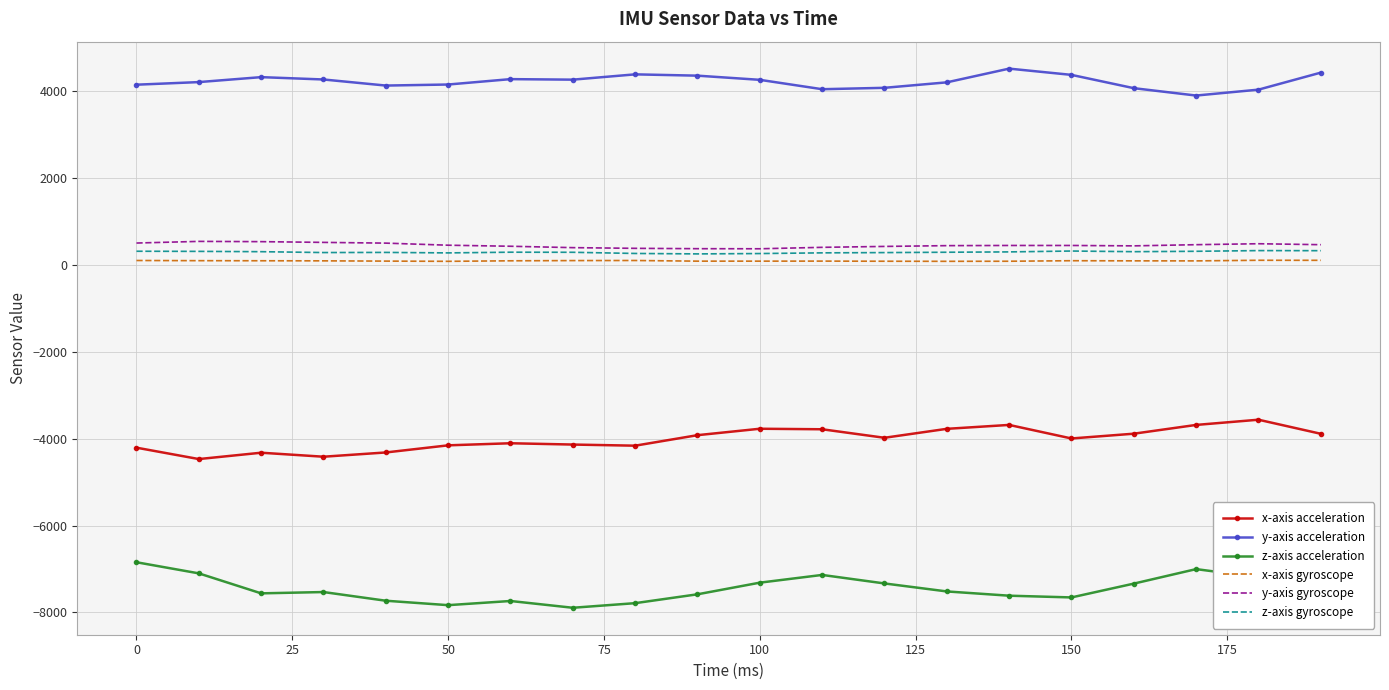

Which series has the largest total across all categories?

y-axis acceleration